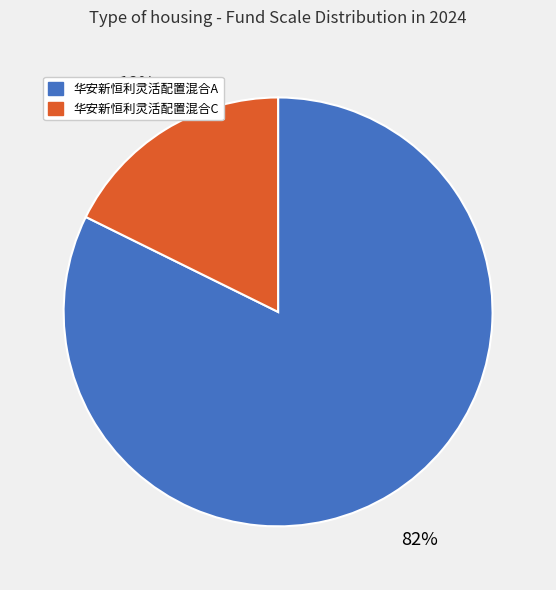

The 华安新恒利灵活配置混合C slice represents 18% of the pie. True or false?

True